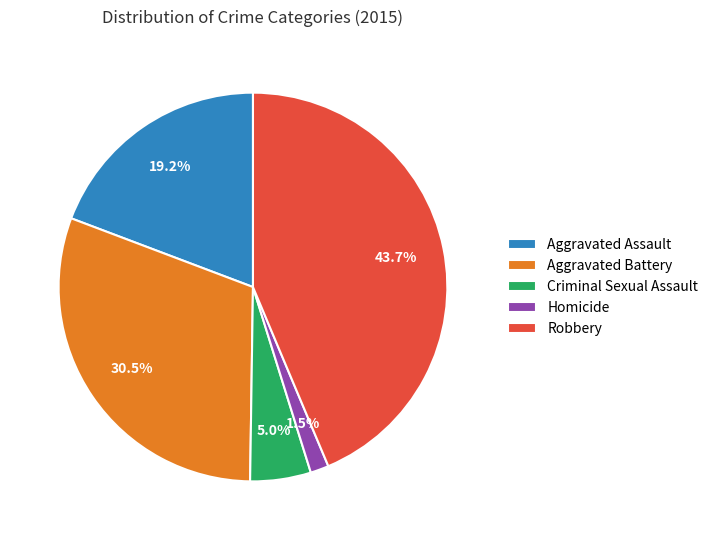

How much of the chart is everything except Homicide?

98.5%